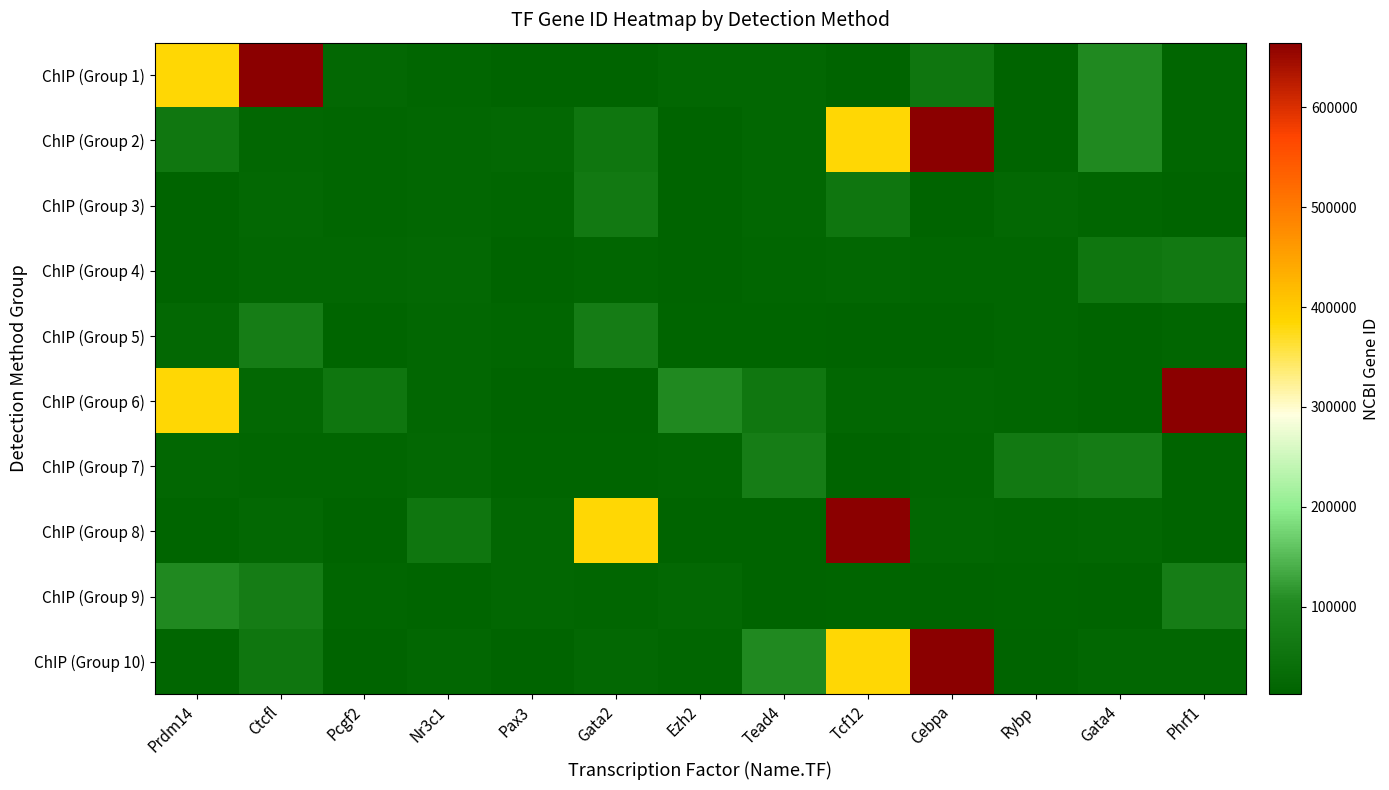

Reading left to right, what are all the values shown in this chart?

ChIP (Group 1): Prdm14=383491	Ctcfl=664799	Pcgf2=22658	Nr3c1=18505	Pax3=14461	Gata2=14056	Ezh2=21679	Tead4=21406	Tcf12=12606	Cebpa=56353	Rybp=14463	Gata4=101471	Phrf1=18667
ChIP (Group 2): Prdm14=60525	Ctcfl=19821	Pcgf2=19724	Nr3c1=20848	Pax3=22658	Gata2=56353	Ezh2=14056	Tead4=21679	Tcf12=383491	Cebpa=664799	Rybp=14461	Gata4=101471	Phrf1=18505
ChIP (Group 3): Prdm14=12606	Ctcfl=22658	Pcgf2=19724	Nr3c1=20848	Pax3=18667	Gata2=64279	Ezh2=14056	Tead4=19821	Tcf12=56353	Cebpa=14463	Rybp=22658	Gata4=18505	Phrf1=14461
ChIP (Group 4): Prdm14=12606	Ctcfl=21406	Pcgf2=21679	Nr3c1=22601	Pax3=14011	Gata2=19401	Ezh2=12142	Tead4=17257	Tcf12=20848	Cebpa=18667	Rybp=19724	Gata4=56353	Phrf1=64279
ChIP (Group 5): Prdm14=22658	Ctcfl=75410	Pcgf2=15182	Nr3c1=20181	Pax3=19697	Gata2=71950	Ezh2=16909	Tead4=15376	Tcf12=13018	Cebpa=14011	Rybp=17257	Gata4=14463	Phrf1=18667
ChIP (Group 6): Prdm14=383491	Ctcfl=22658	Pcgf2=56353	Nr3c1=21679	Pax3=14056	Gata2=12606	Ezh2=101471	Tead4=60525	Tcf12=19821	Cebpa=21406	Rybp=18505	Gata4=14461	Phrf1=664799
ChIP (Group 7): Prdm14=20848	Ctcfl=19724	Pcgf2=19401	Nr3c1=22601	Pax3=15376	Gata2=16909	Ezh2=17257	Tead4=75410	Tcf12=14011	Cebpa=18667	Rybp=64279	Gata4=71950	Phrf1=12142
ChIP (Group 8): Prdm14=15182	Ctcfl=22658	Pcgf2=14463	Nr3c1=56353	Pax3=21679	Gata2=383491	Ezh2=12606	Tead4=14056	Tcf12=664799	Cebpa=19821	Rybp=18505	Gata4=20848	Phrf1=14461
ChIP (Group 9): Prdm14=101471	Ctcfl=71950	Pcgf2=17257	Nr3c1=15182	Pax3=20181	Gata2=19697	Ezh2=22601	Tead4=14011	Tcf12=15376	Cebpa=13018	Rybp=16909	Gata4=12142	Phrf1=75410
ChIP (Group 10): Prdm14=19401	Ctcfl=56353	Pcgf2=12606	Nr3c1=21679	Pax3=14056	Gata2=22658	Ezh2=18505	Tead4=101471	Tcf12=383491	Cebpa=664799	Rybp=14461	Gata4=19821	Phrf1=20848